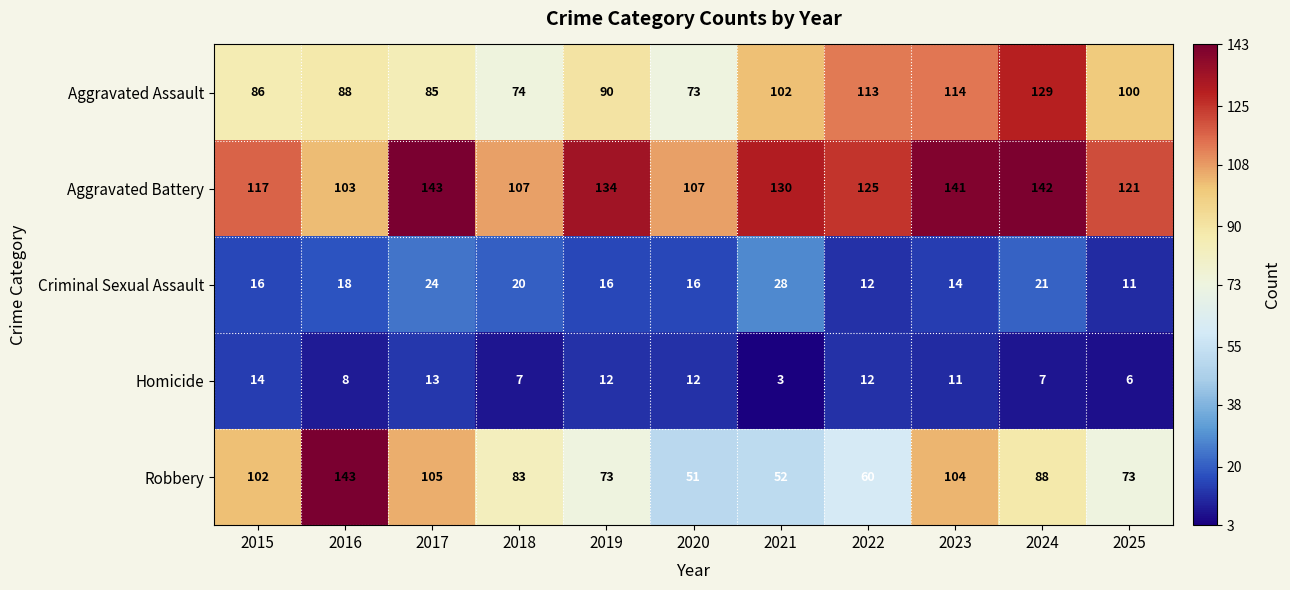

At how many categories does at least one series exceed 81?

11